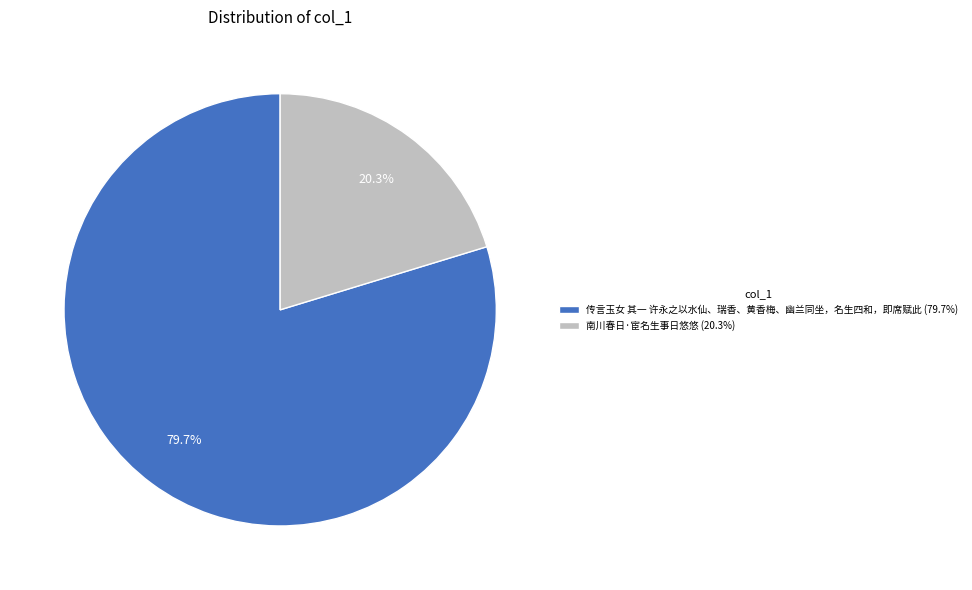

Does any single category account for the majority?

Yes